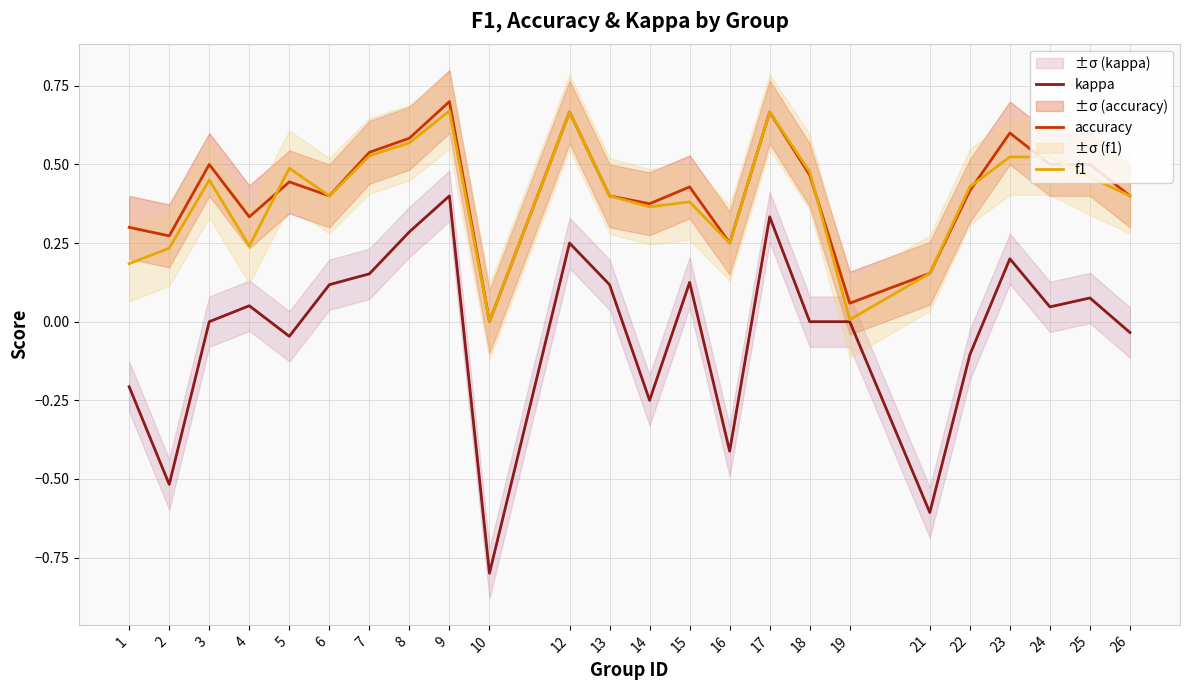

Reading right to left, transcribe all the data shown in this chart.

kappa: 26=-0.0	25=0.1	24=0.0	23=0.2	22=-0.1	21=-0.6	19=0.0	18=0.0	17=0.3	16=-0.4	15=0.1	14=-0.2	13=0.1	12=0.2	10=-0.8	9=0.4	8=0.3	7=0.2	6=0.1	5=-0.0	4=0.1	3=0.0	2=-0.5	1=-0.2
accuracy: 26=0.4	25=0.5	24=0.5	23=0.6	22=0.4	21=0.2	19=0.1	18=0.5	17=0.7	16=0.2	15=0.4	14=0.4	13=0.4	12=0.7	10=0.0	9=0.7	8=0.6	7=0.5	6=0.4	5=0.4	4=0.3	3=0.5	2=0.3	1=0.3
f1: 26=0.4	25=0.5	24=0.5	23=0.5	22=0.4	21=0.2	19=0.0	18=0.5	17=0.7	16=0.2	15=0.4	14=0.4	13=0.4	12=0.7	10=0.0	9=0.7	8=0.6	7=0.5	6=0.4	5=0.5	4=0.2	3=0.5	2=0.2	1=0.2